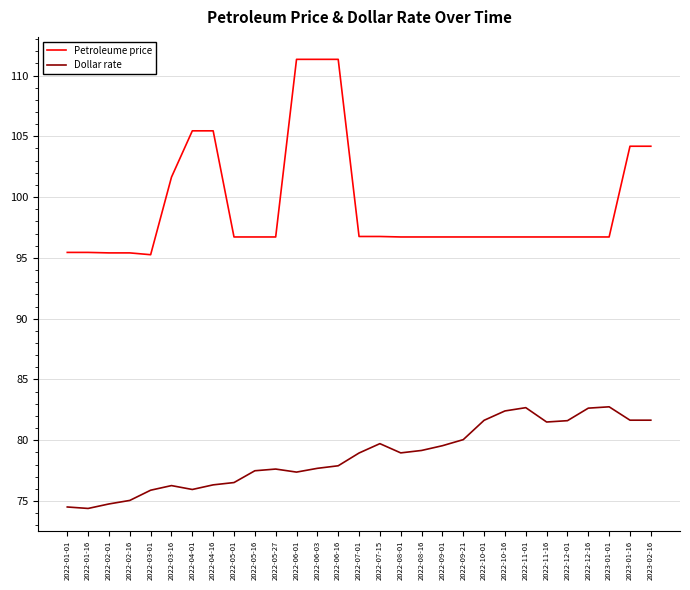

What position from the right is 2023-02-16?

1